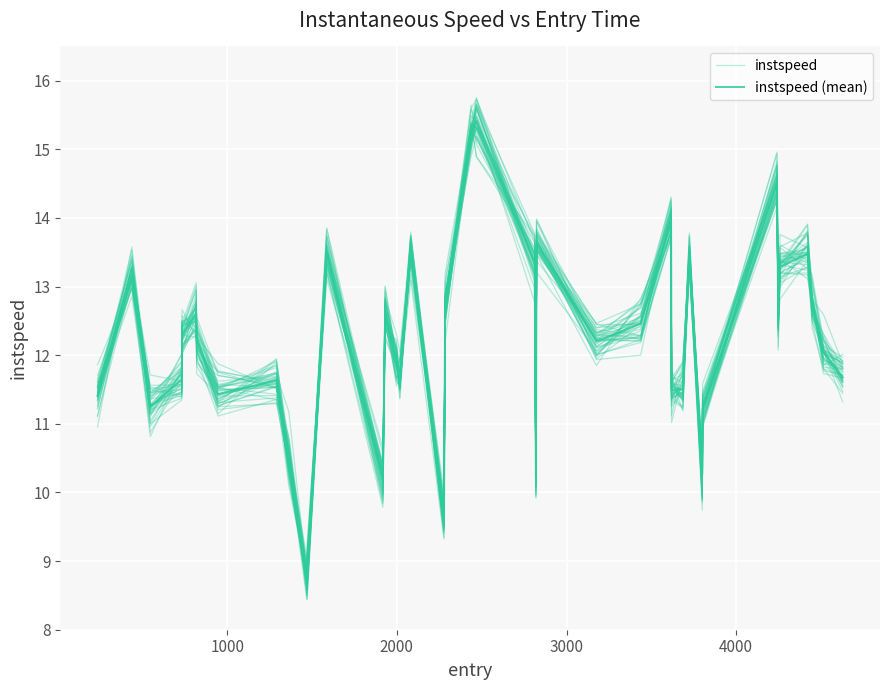

In instspeed (mean), how many points are higher than both neighbors (excluding endpoints)?

12